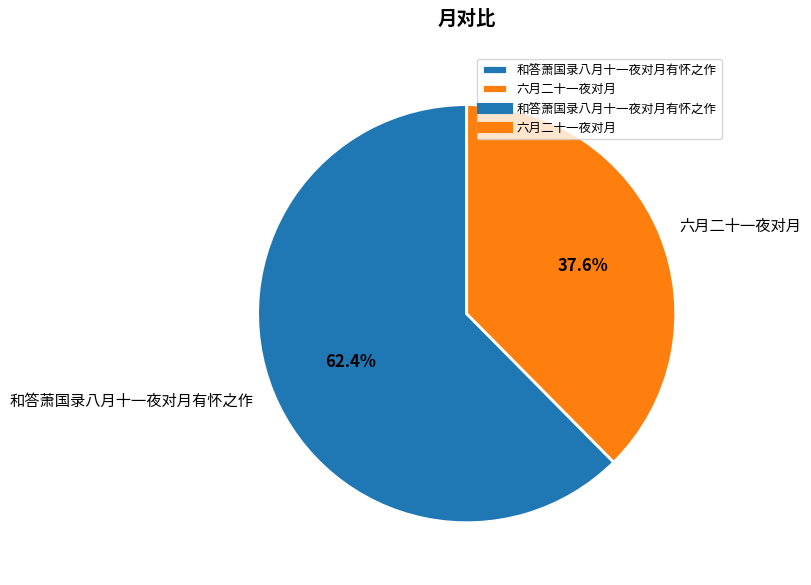

To the nearest percent, what is the difference between the largest and smallest slice percentages?

25%